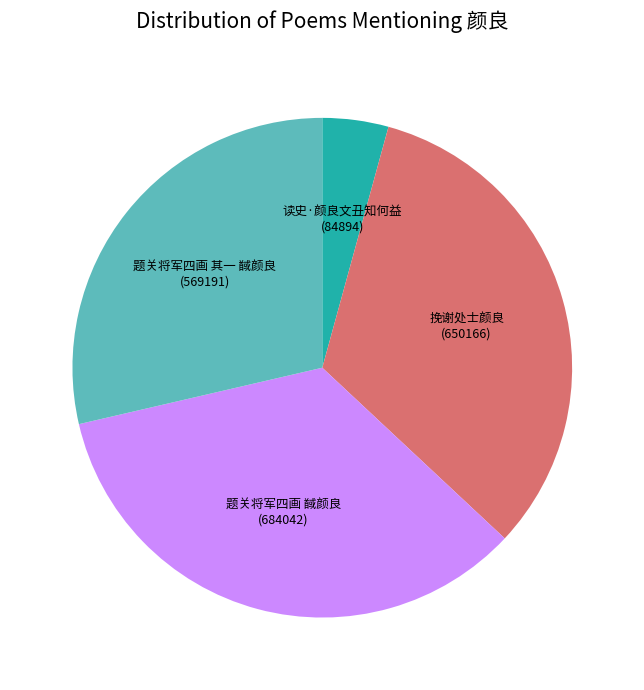

How many slices are in this pie chart?

4